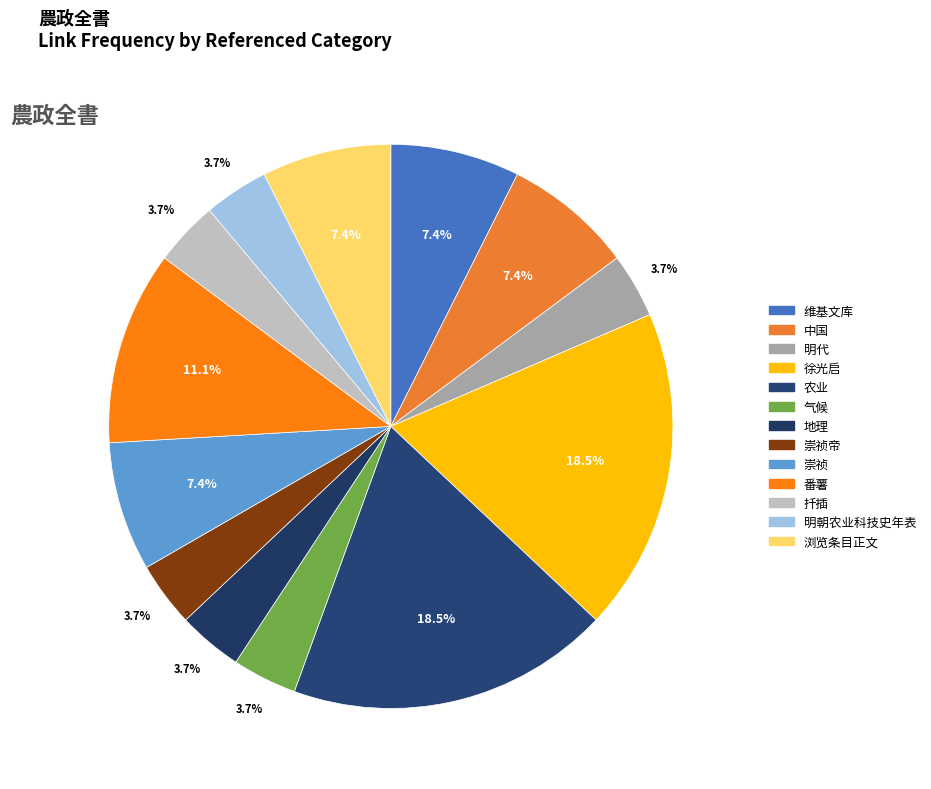

Which category has the smallest portion of the pie?

明代